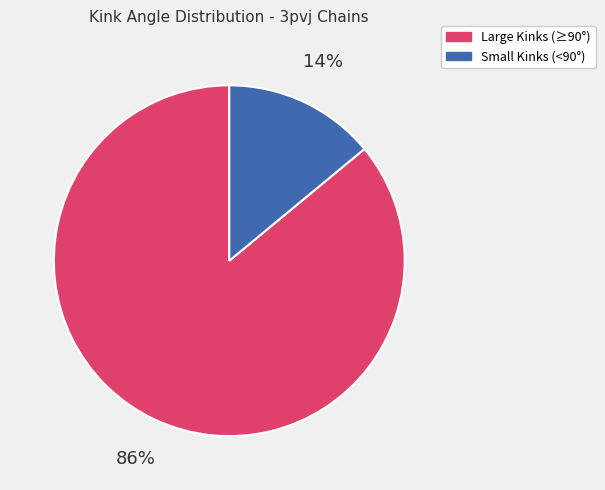

How many segments does this pie chart have?

2